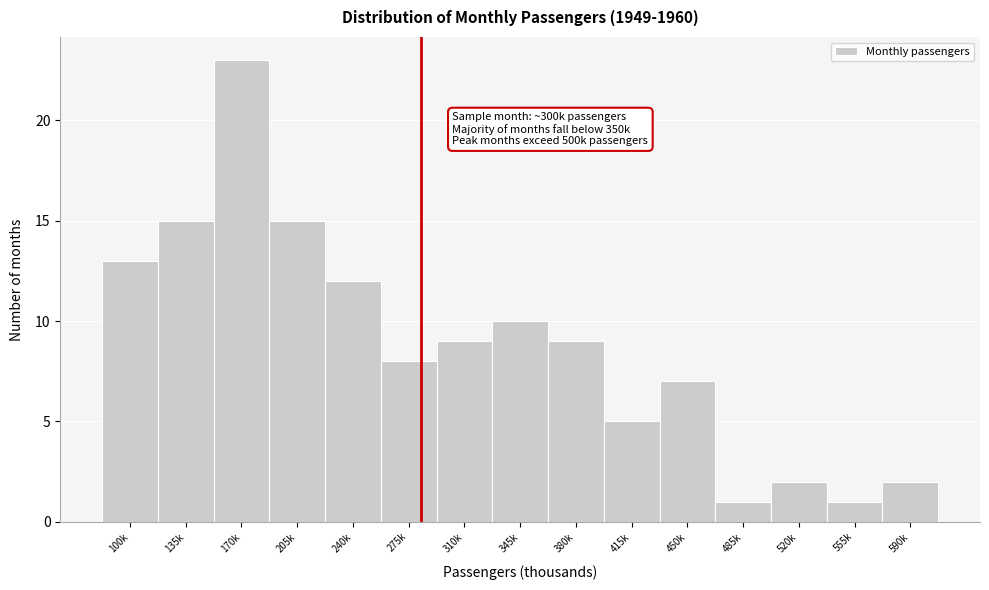

Reading left to right, transcribe all the data shown in this chart.

100k=13	135k=15	170k=23	205k=15	240k=12	275k=8	310k=9	345k=10	380k=9	415k=5	450k=7	485k=1	520k=2	555k=1	590k=2